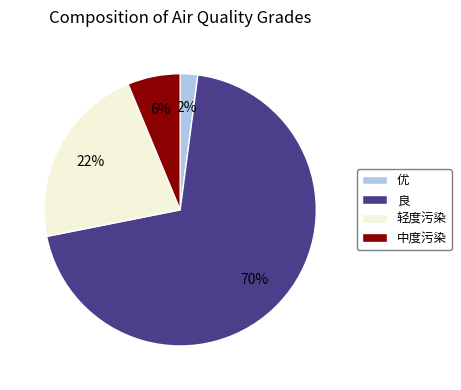

What is the largest slice in the pie chart?

良